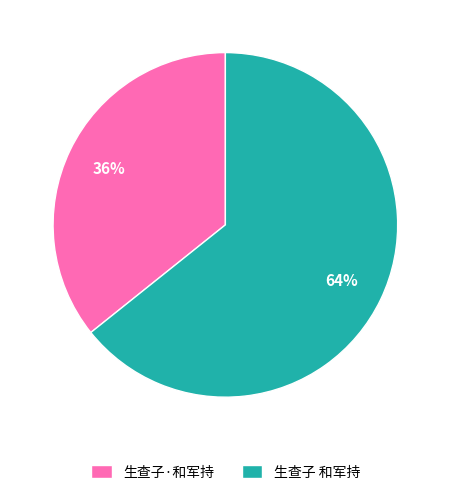

Which slice is the smallest?

生查子·和军持